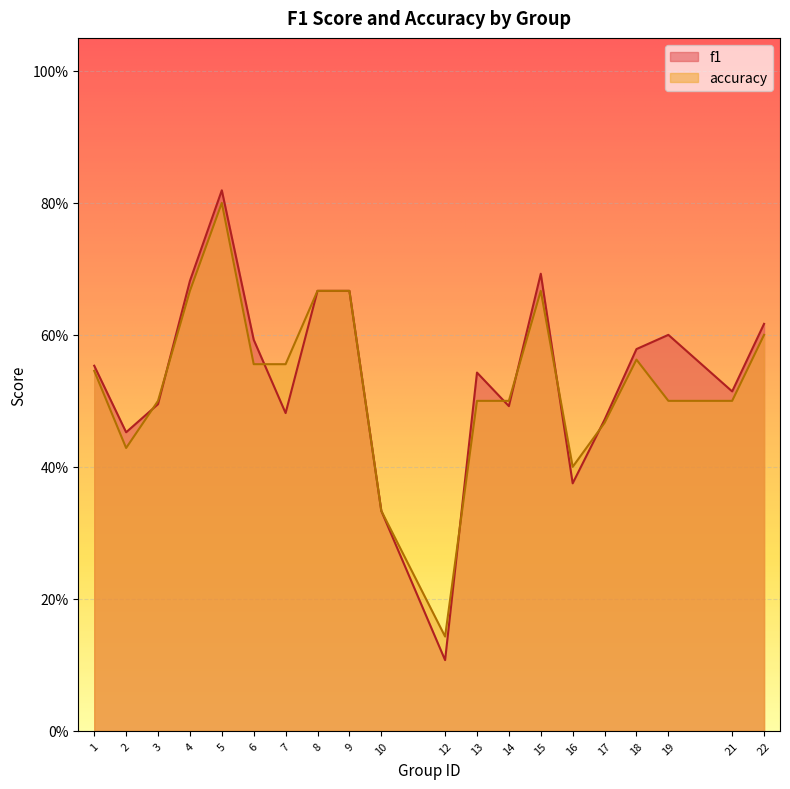

The accuracy series shows 0.5 at 10. True or false?

False